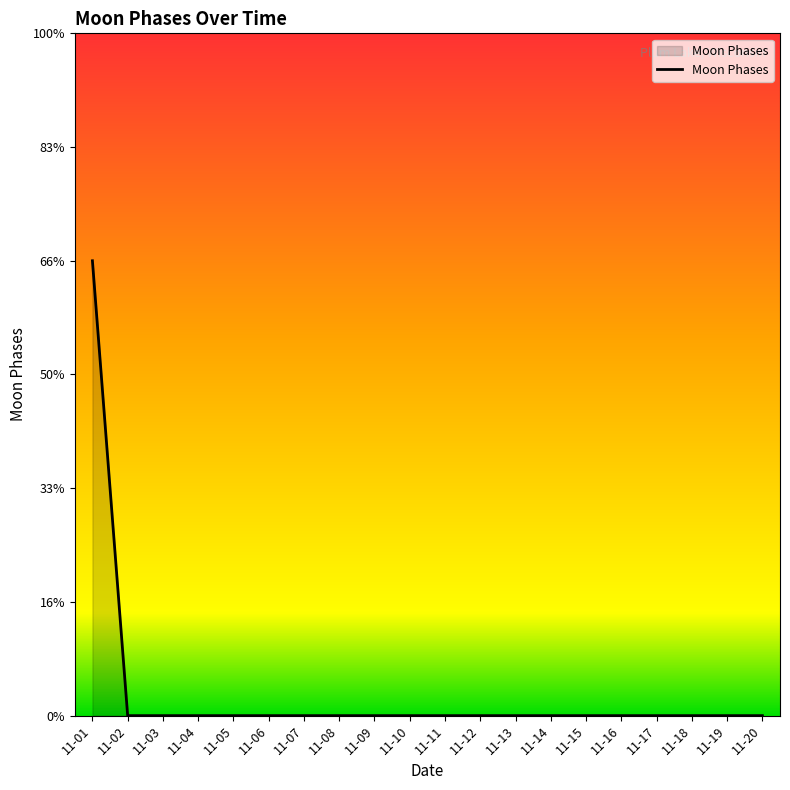

Reading left to right, what are all the values shown in this chart?

2	0	0	0	0	0	0	0	0	0	0	0	0	0	0	0	0	0	0	0